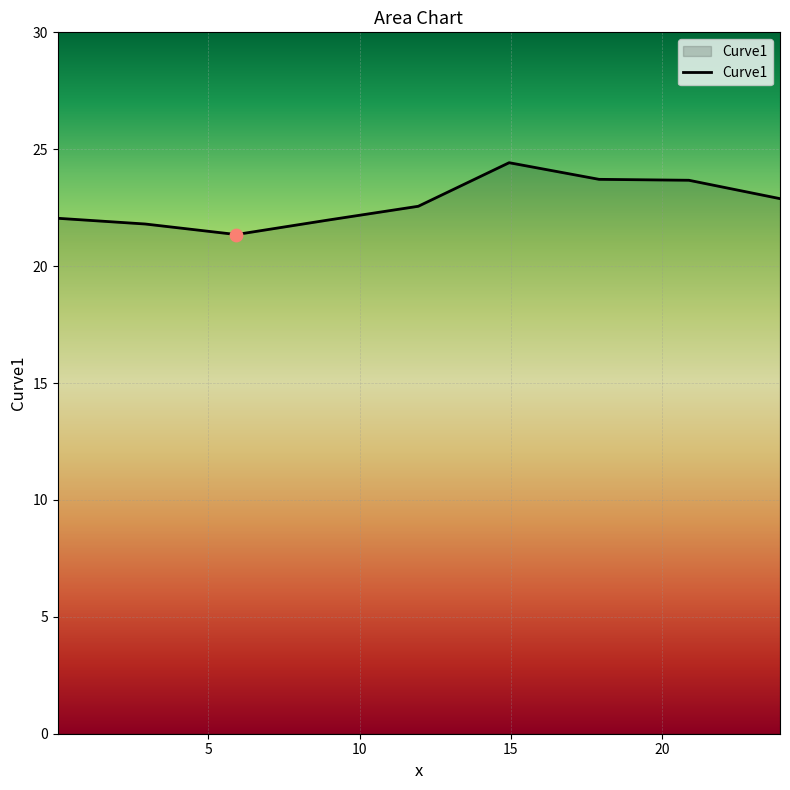

What is the difference between the maximum and minimum values?

3.1